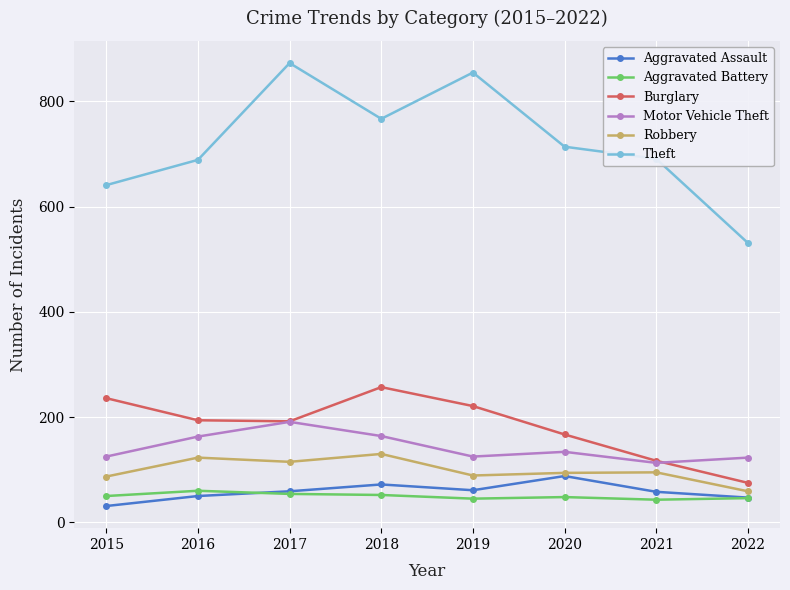

True or false: Motor Vehicle Theft has more than 2 interior local peaks.

False